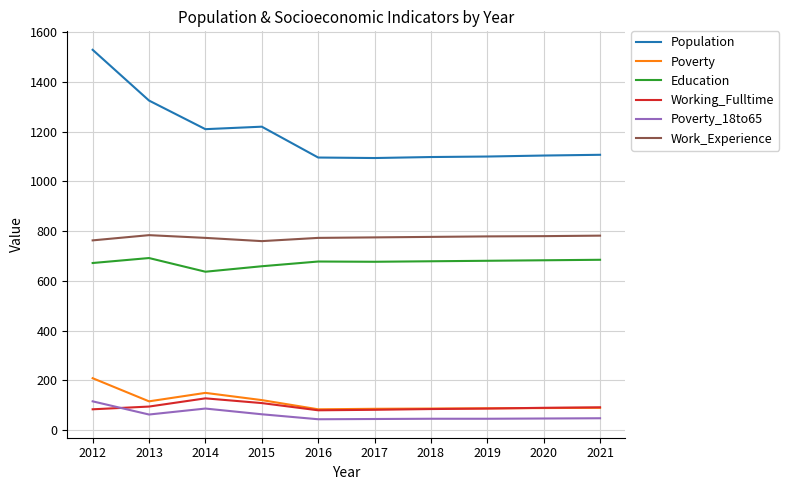

At which category is the sum across all series the highest?

2012